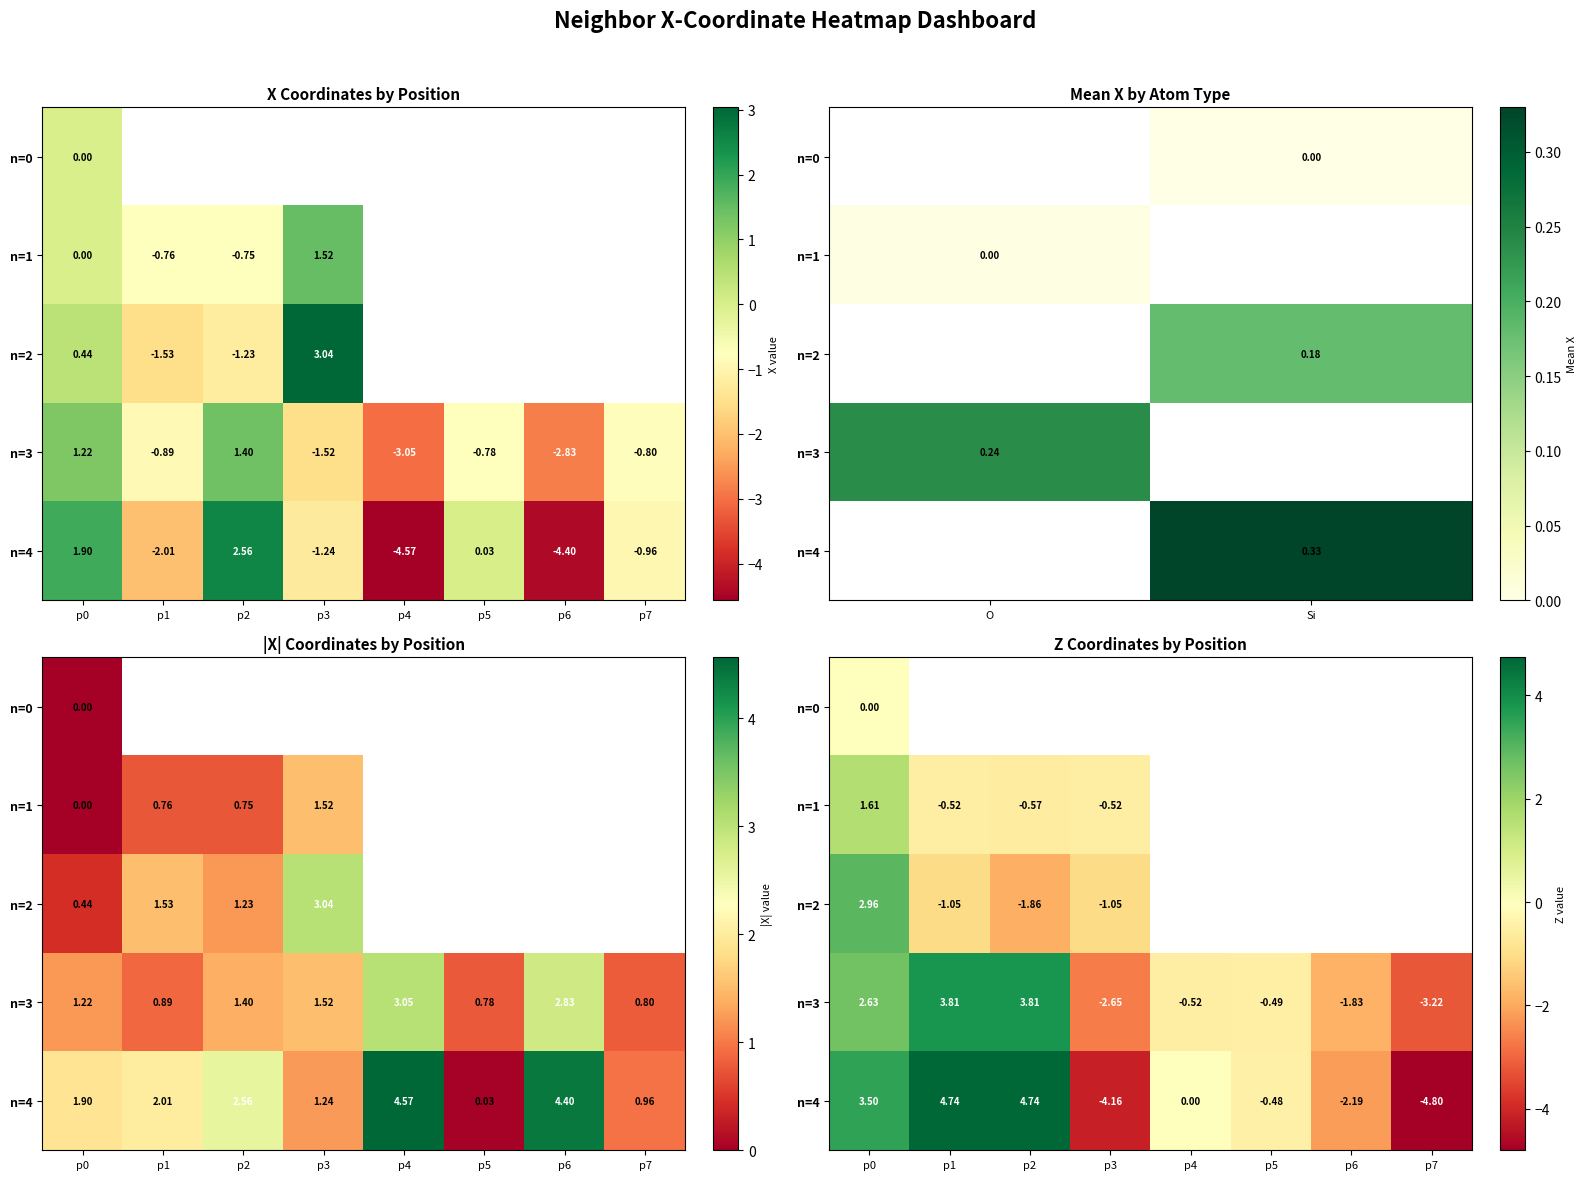

How many data points does each series have?

8